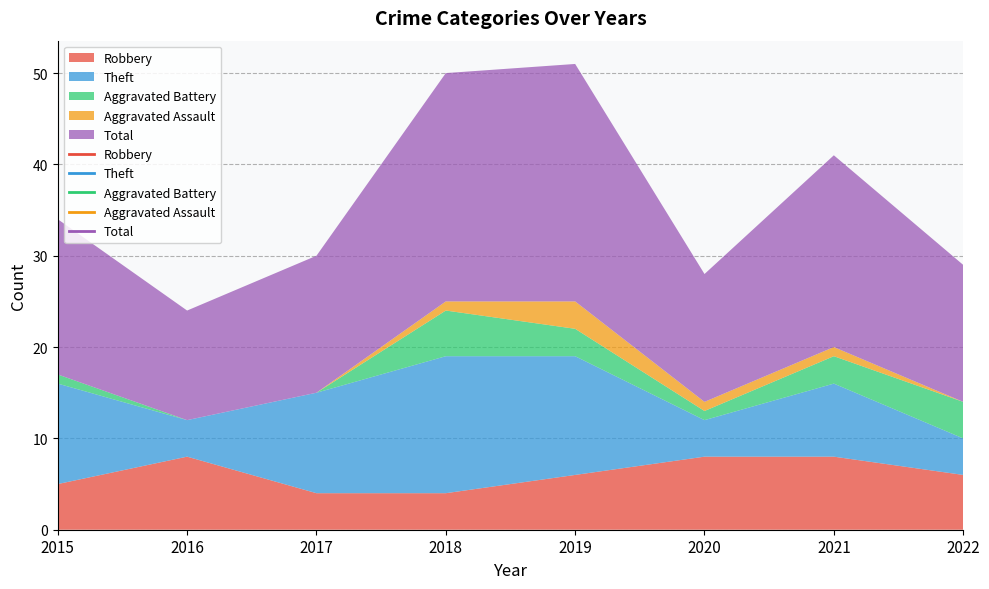

True or false: Aggravated Assault has a value of 0 at 2016.

True